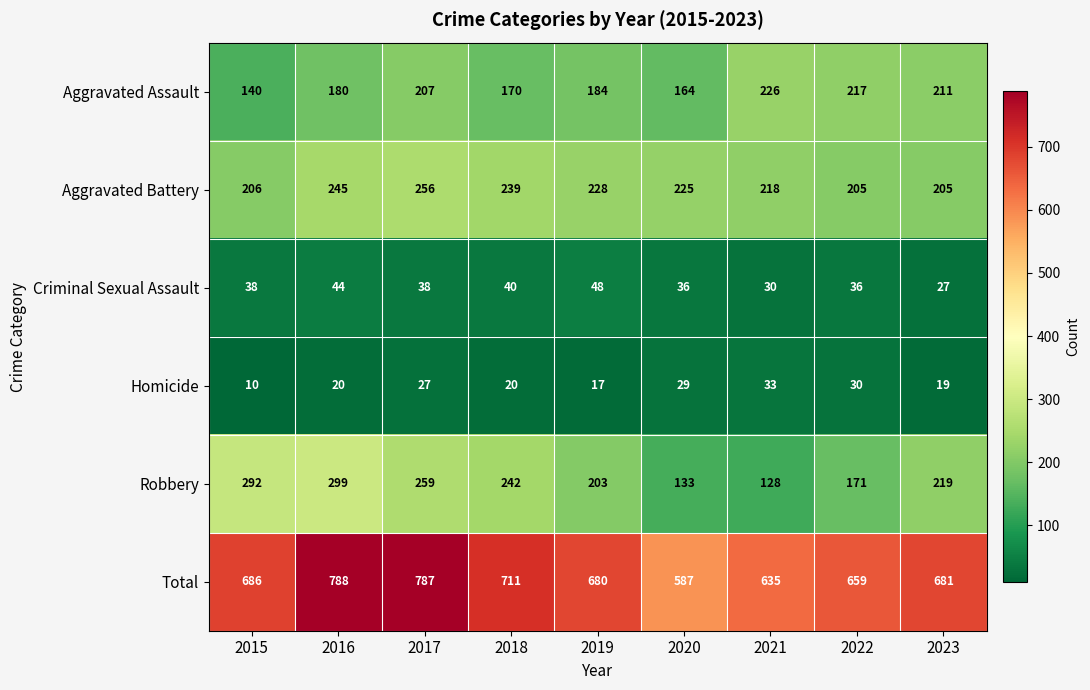

Which series changed the most between 2015 and 2023?

Robbery